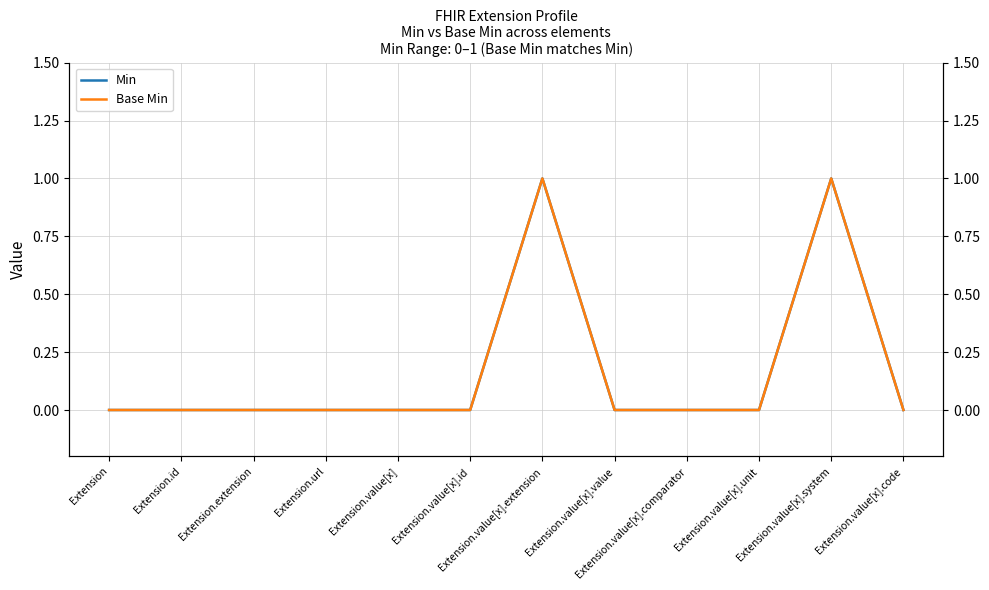

Which category has the lowest value in the Base Min series?

Extension